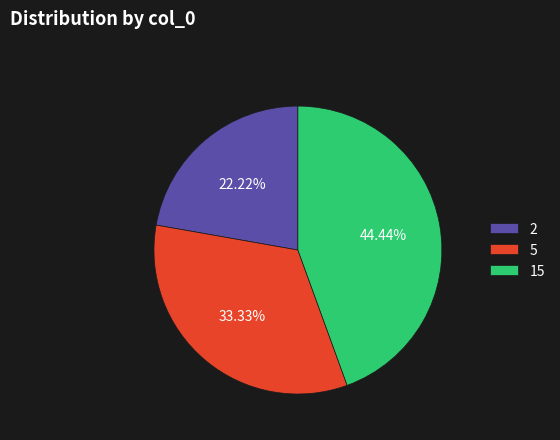

What is the total percentage of 2 and 5?

55.6%